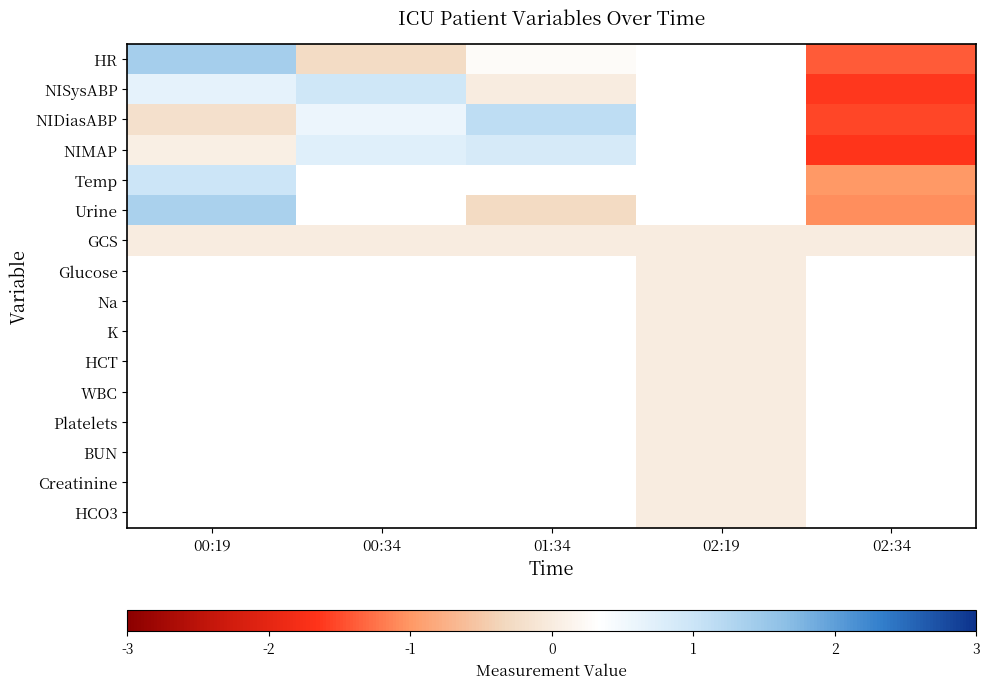

What is the difference between the highest and lowest values at 01:34?

1.4